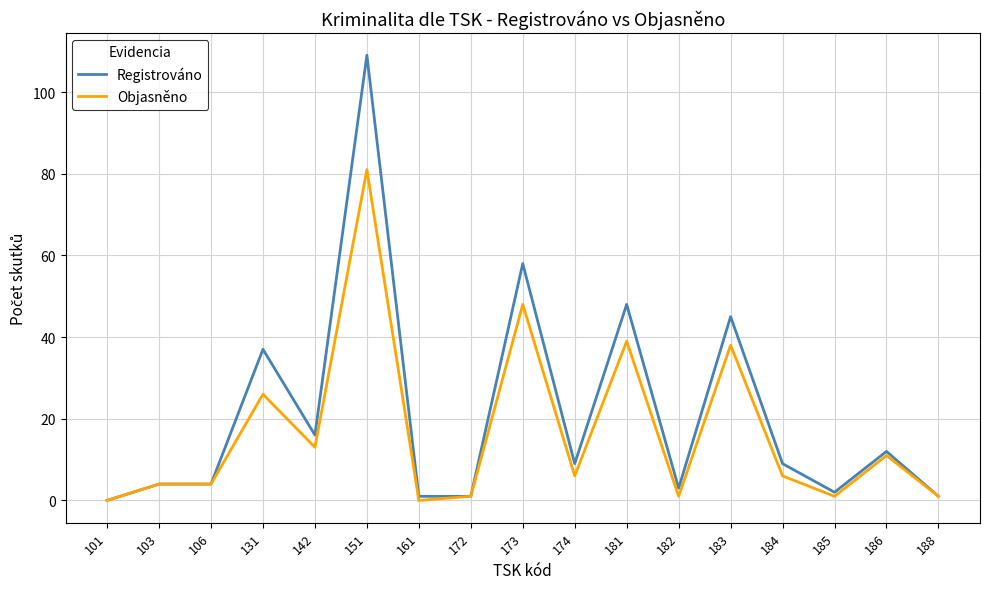

How many distinct data groups are displayed?

2